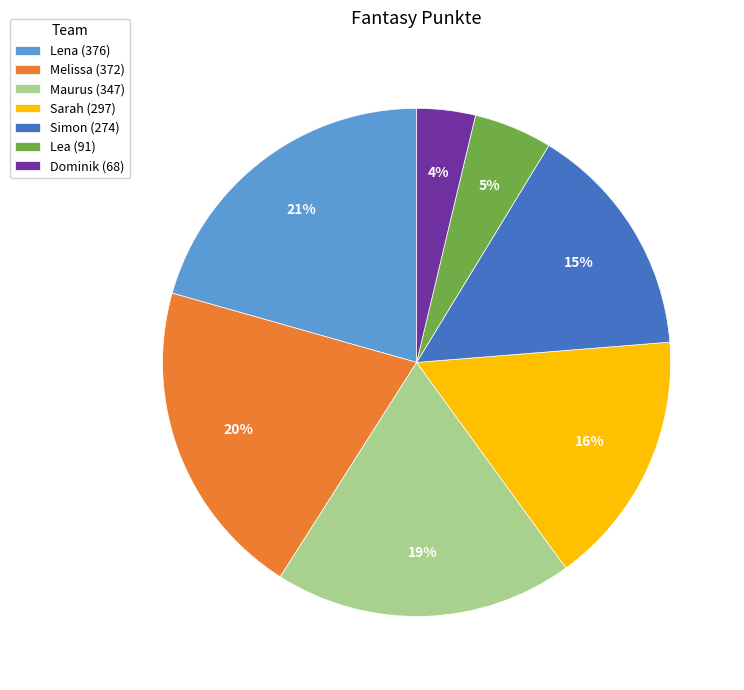

Is the sum of Maurus (347) and Melissa (372) greater than half?

No